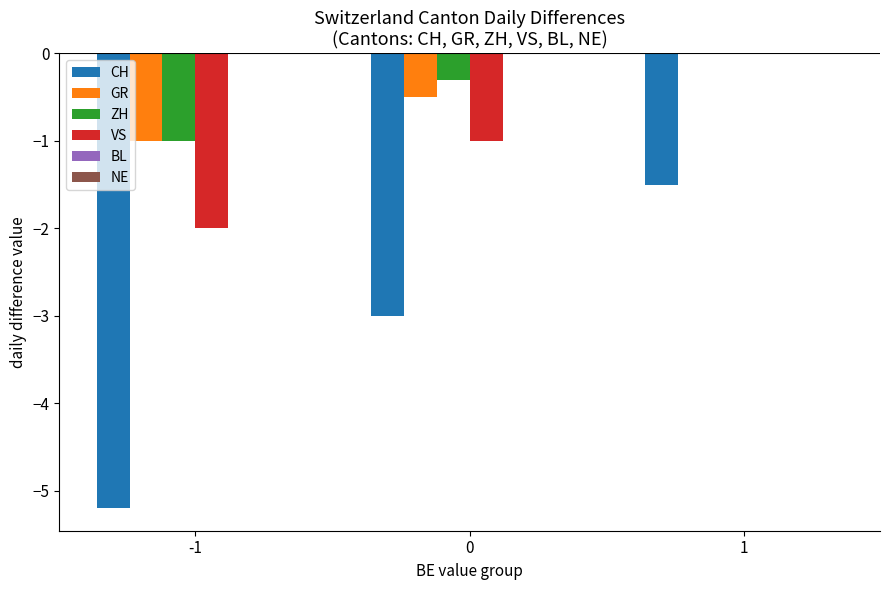

Reading right to left, what are all the values shown in this chart?

CH: 1=-1.5	0=-3.0	-1=-5.2
GR: 1=0.0	0=-0.5	-1=-1.0
ZH: 1=0.0	0=-0.3	-1=-1.0
VS: 1=0.0	0=-1.0	-1=-2.0